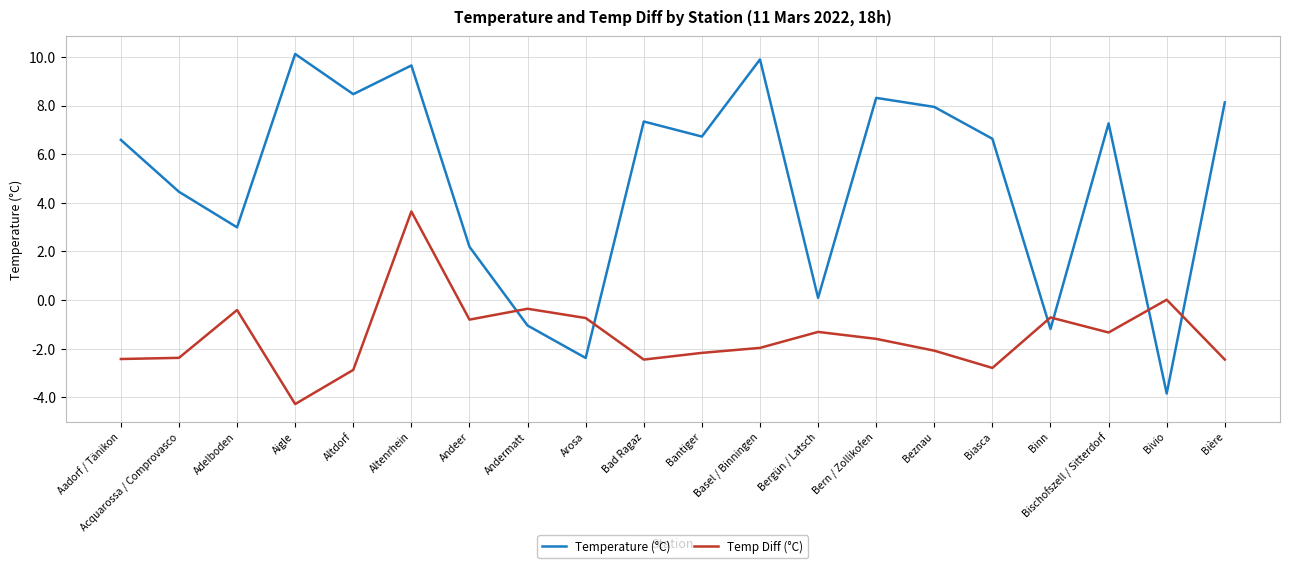

Does the chart display data point markers on the line(s)?

No